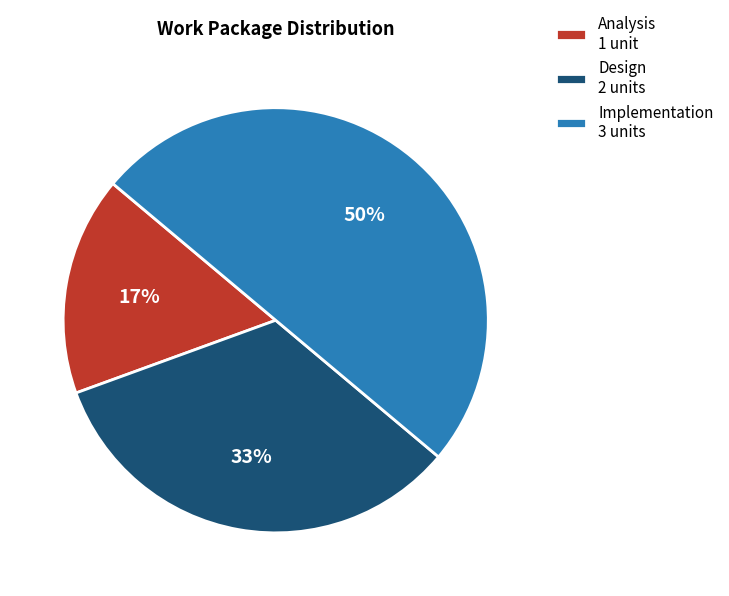

To the nearest percent, what portion does Design represent?

33%